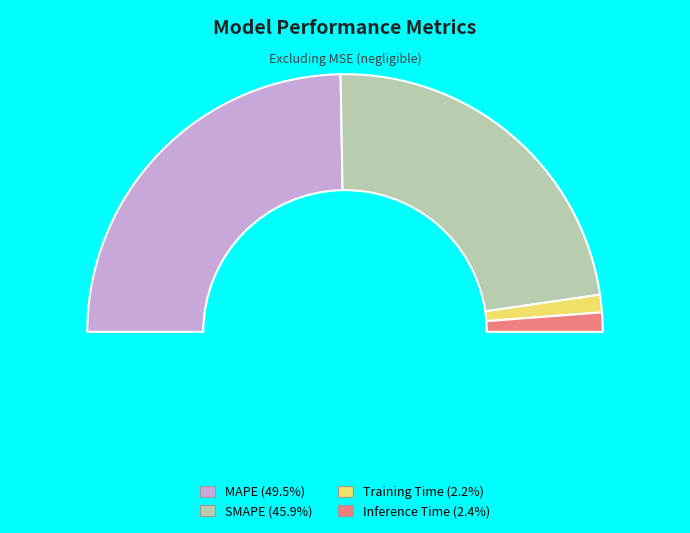

What percentage is the Inference Time slice, to the nearest percent?

2%